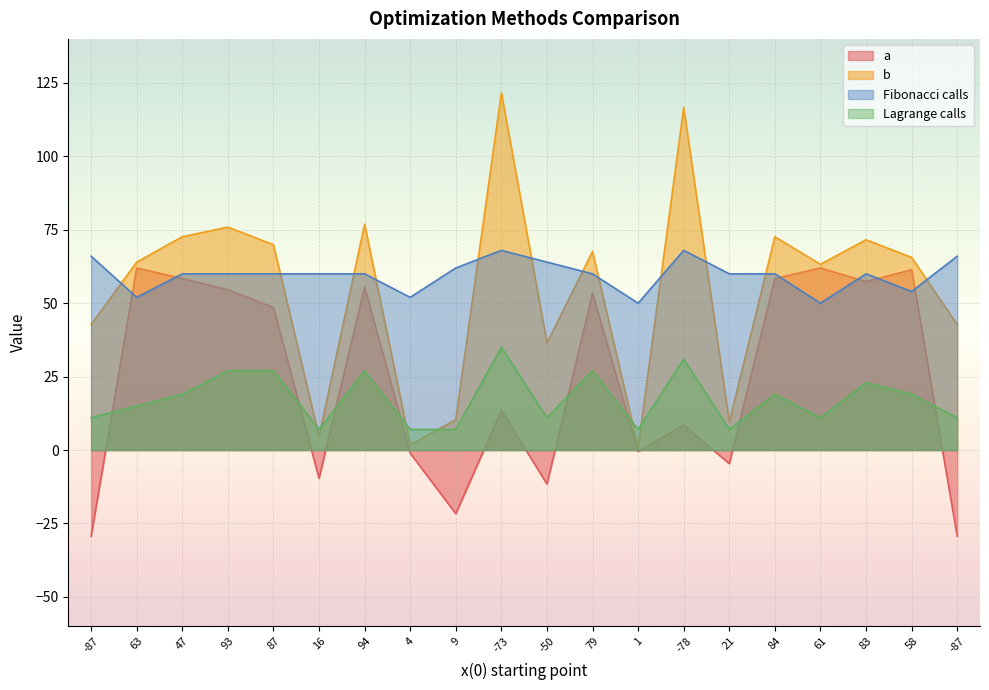

True or false: a and b cross at least once.

False